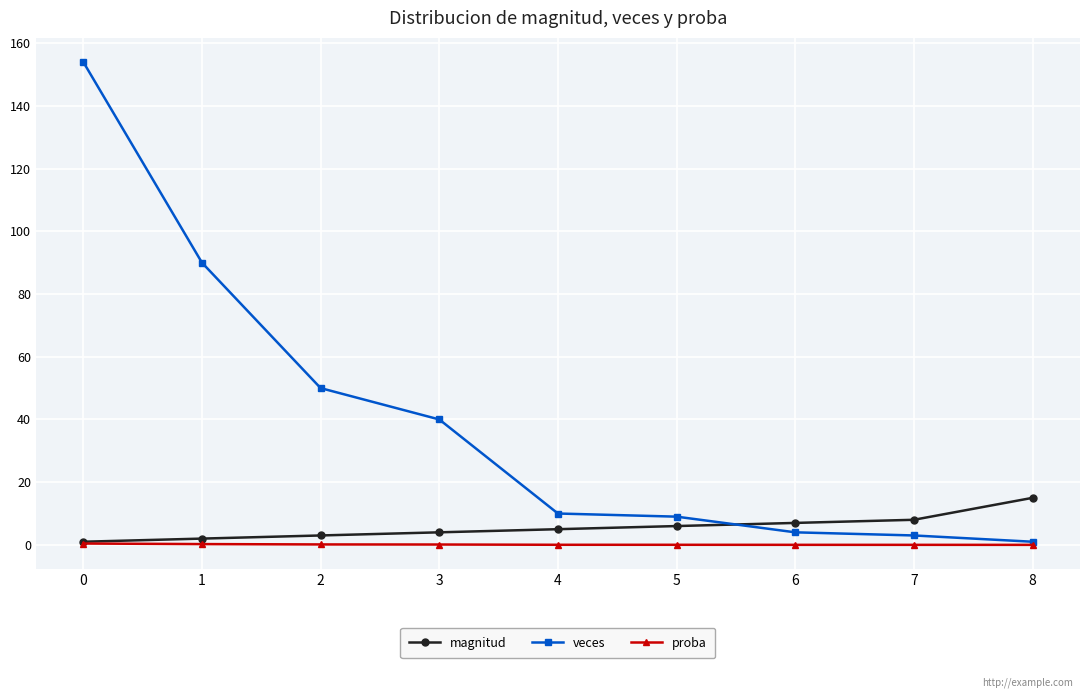

Read the magnitud value at 7.

8.0